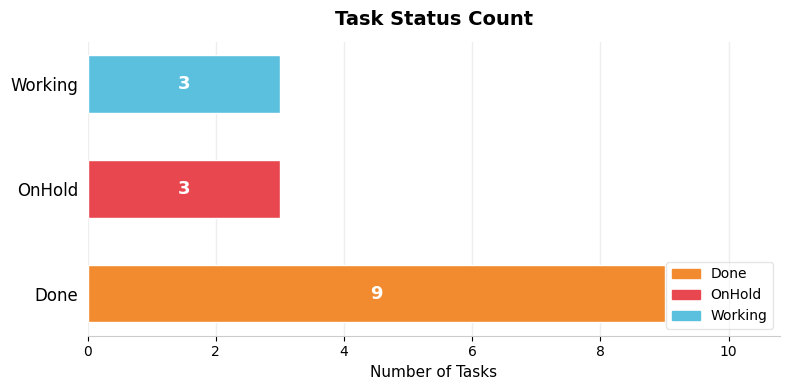

What is the smallest value displayed?

3